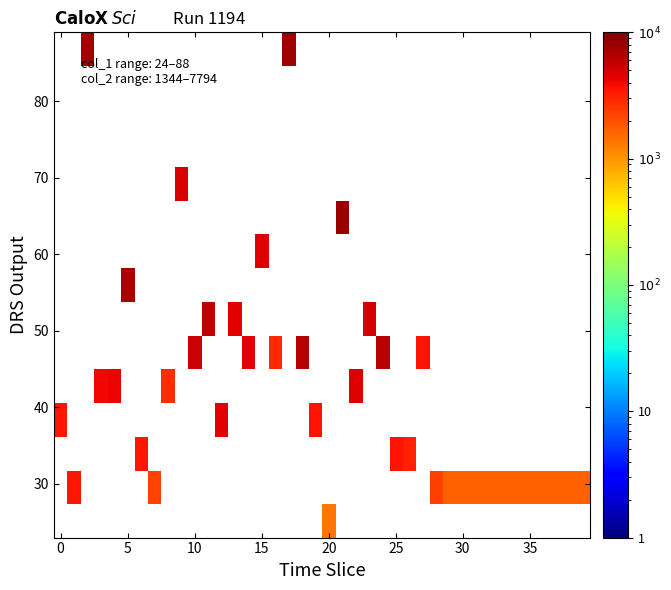

How many categories are shown in the chart?

40